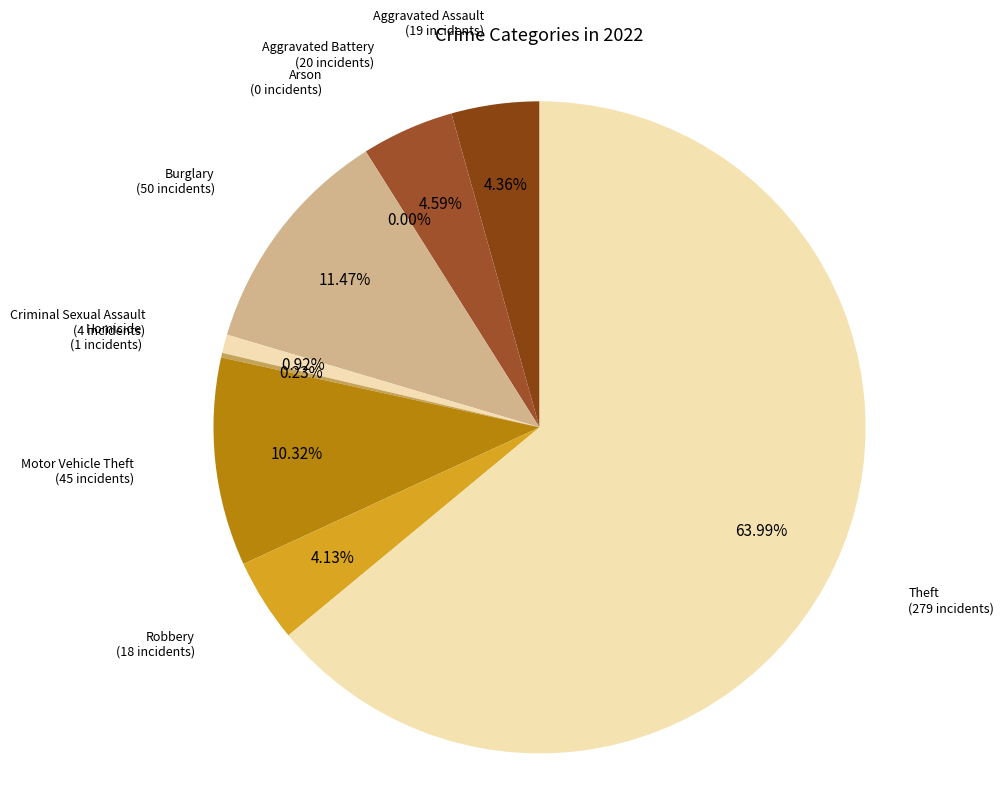

To the nearest percent, what is the difference between the Aggravated Assault and Arson slice percentages?

4%